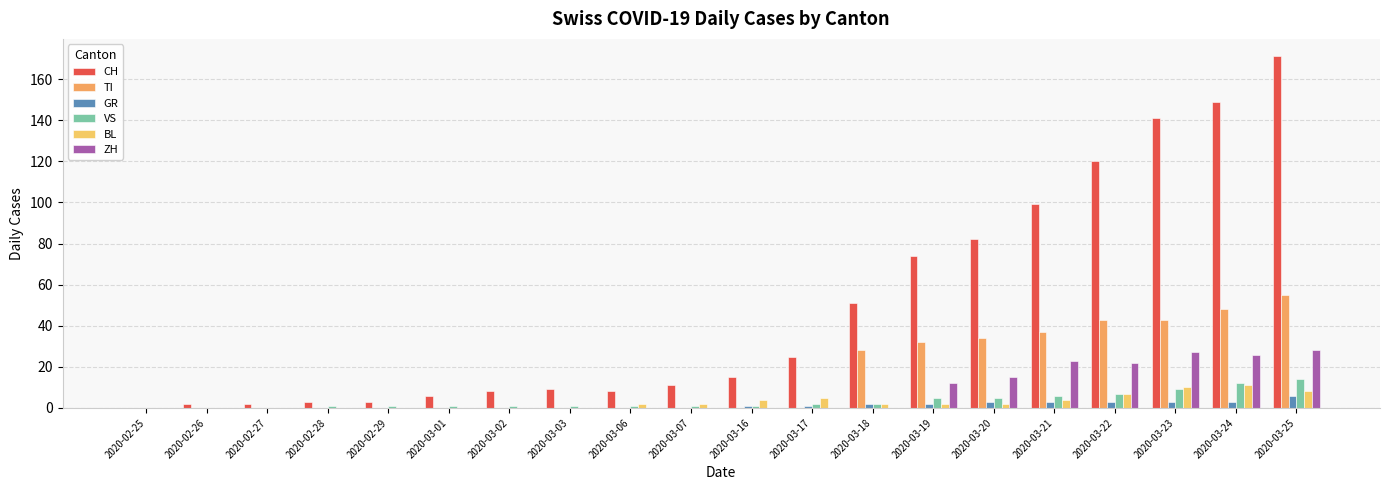

What is the label of the 11th bar from the left?

2020-03-16